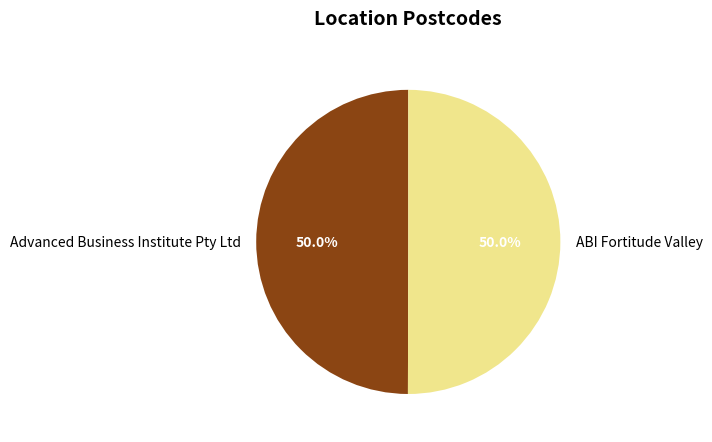

What percentage is the ABI Fortitude Valley slice, to the nearest percent?

50%